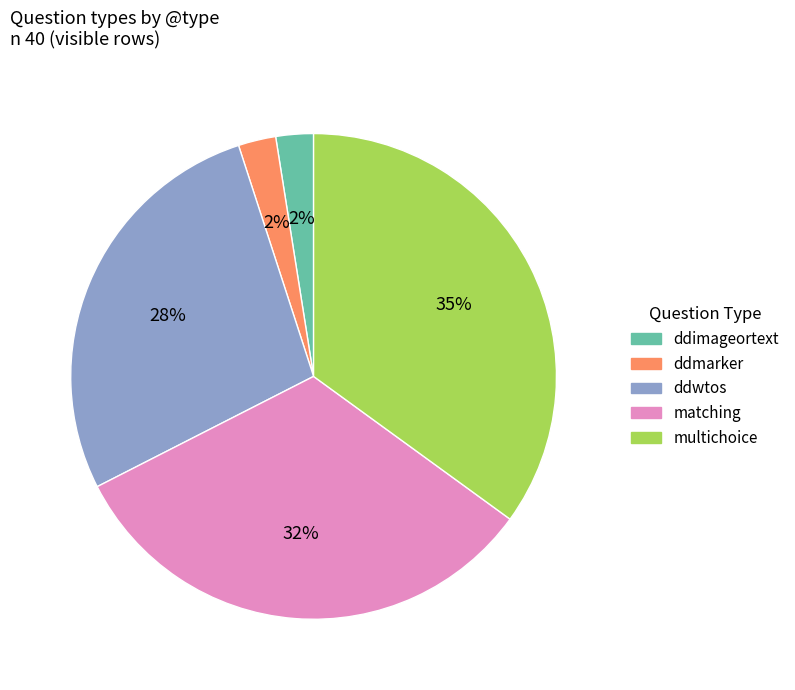

The ddwtos slice represents 36% of the pie. True or false?

False